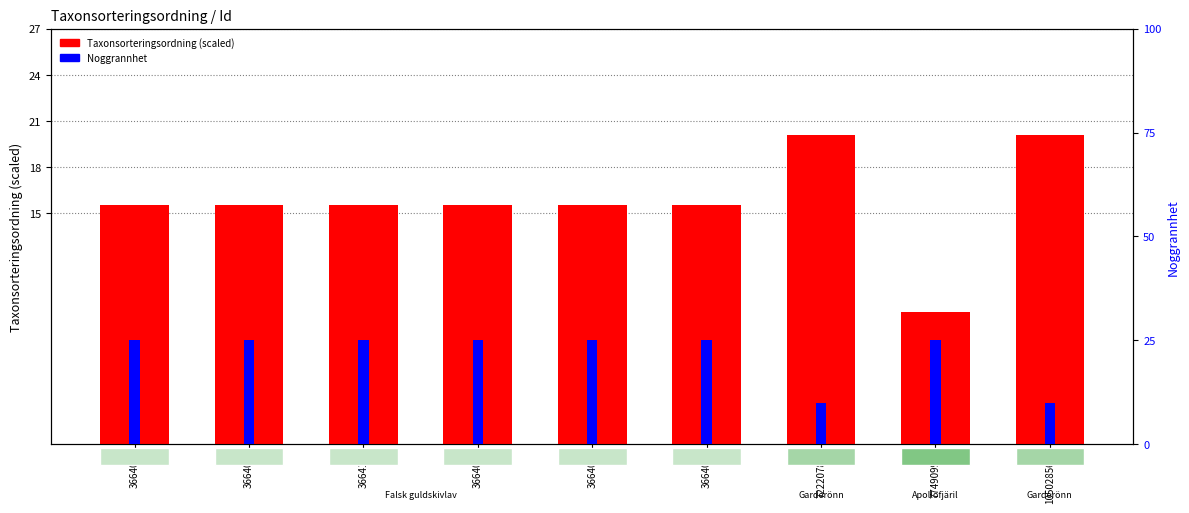

The value of Noggrannhet at 366407 is 25.0. True or false?

True